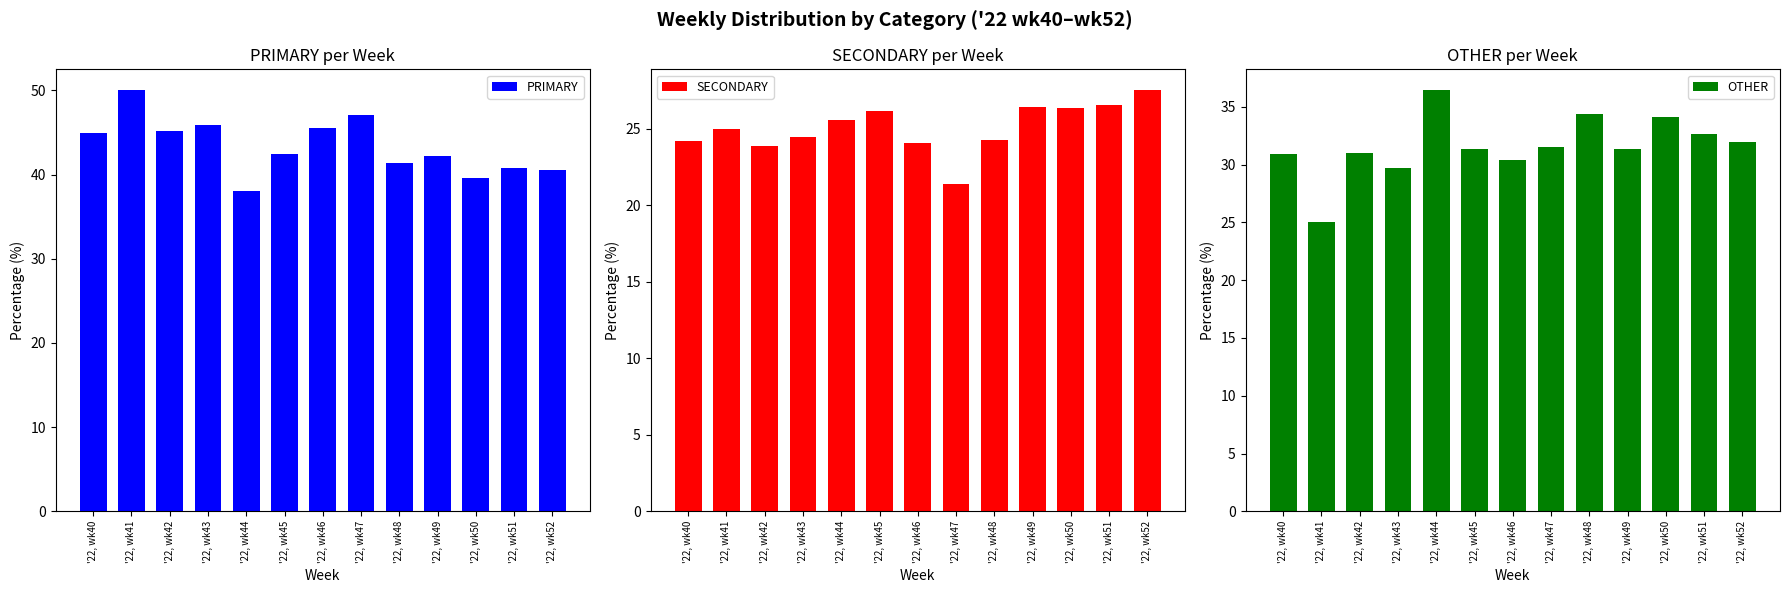

How many data points in PRIMARY are less than 42?

5